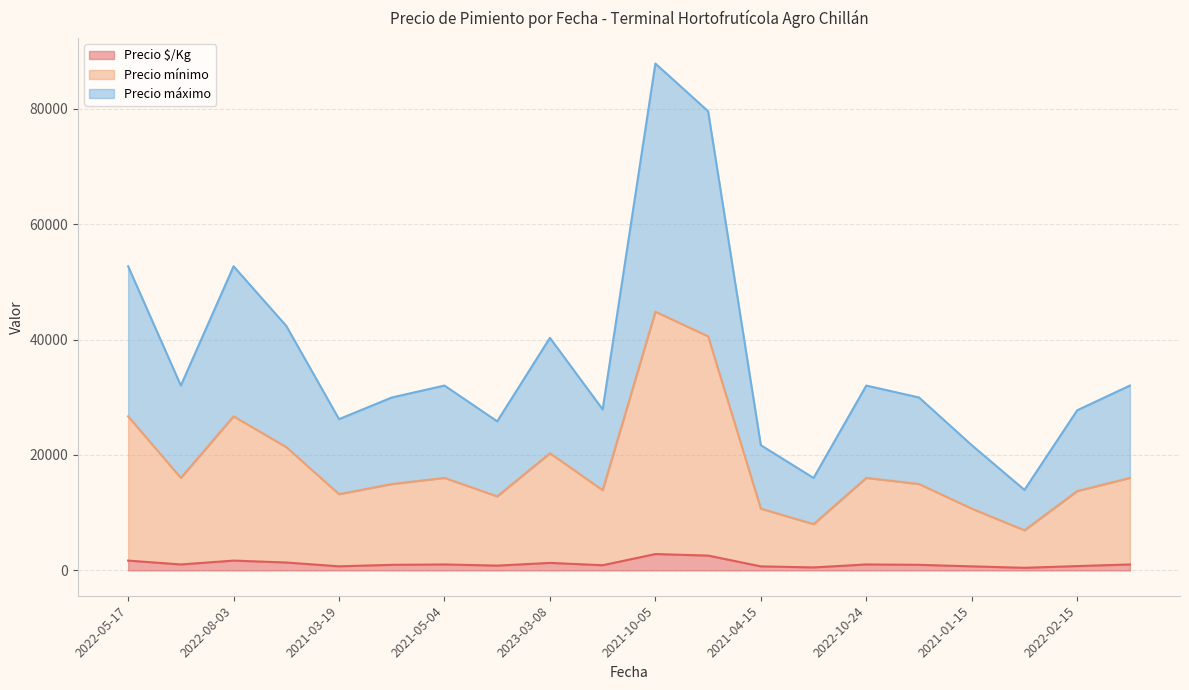

In Precio máximo, how many points are lower than both neighbors (excluding endpoints)?

6